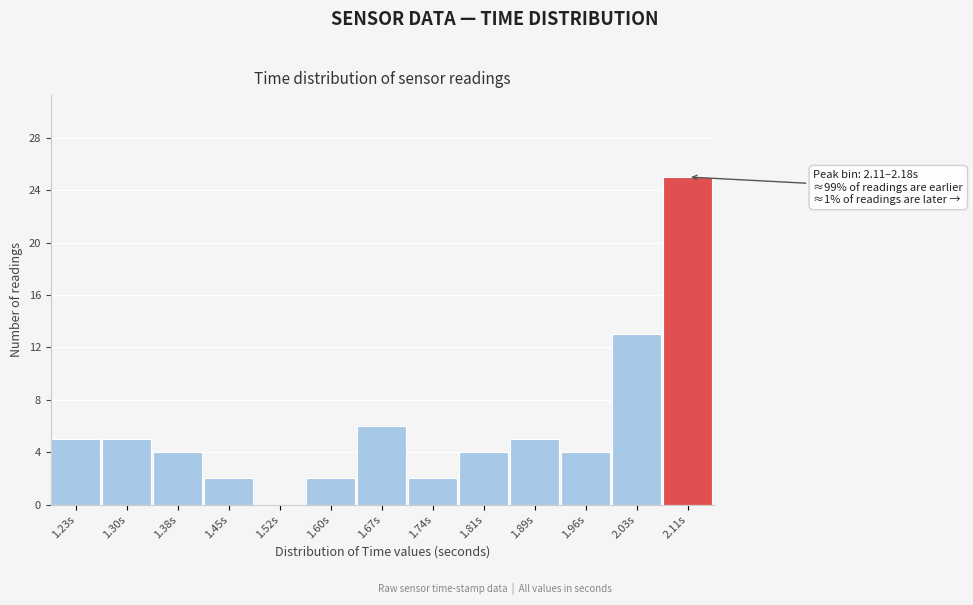

Reading left to right, list all the values displayed in this chart.

1.23s=5	1.30s=5	1.38s=4	1.45s=2	1.52s=0	1.60s=2	1.67s=6	1.74s=2	1.81s=4	1.89s=5	1.96s=4	2.03s=13	2.11s=25